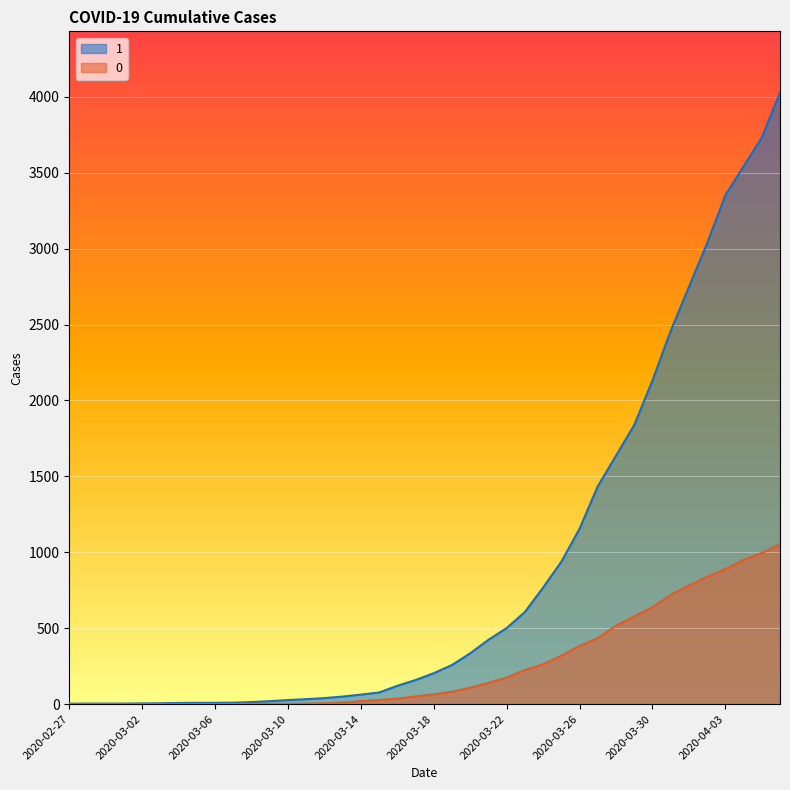

Read the 0 value at 2020-04-02, to the nearest 50.

850